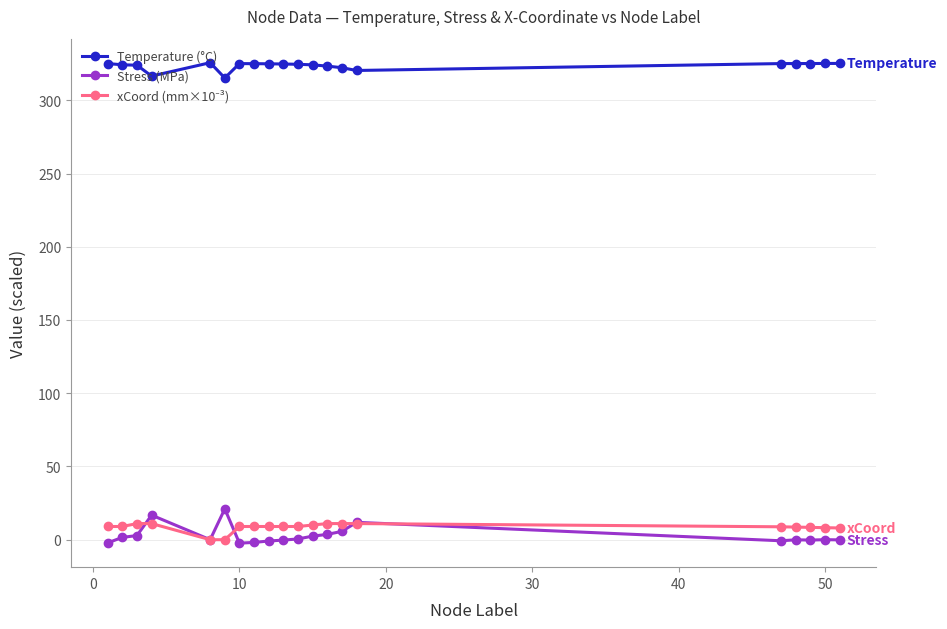

What is the difference between the maximum and minimum values in the Stress (MPa) series?

23.4